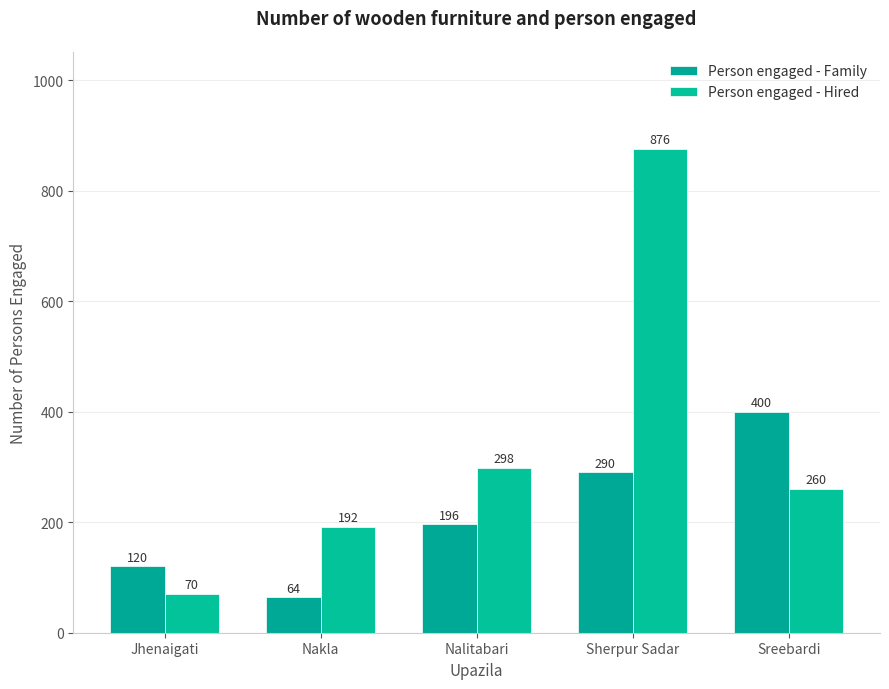

At Nakla, list the series in order from largest to smallest.

Person engaged - Hired, Person engaged - Family